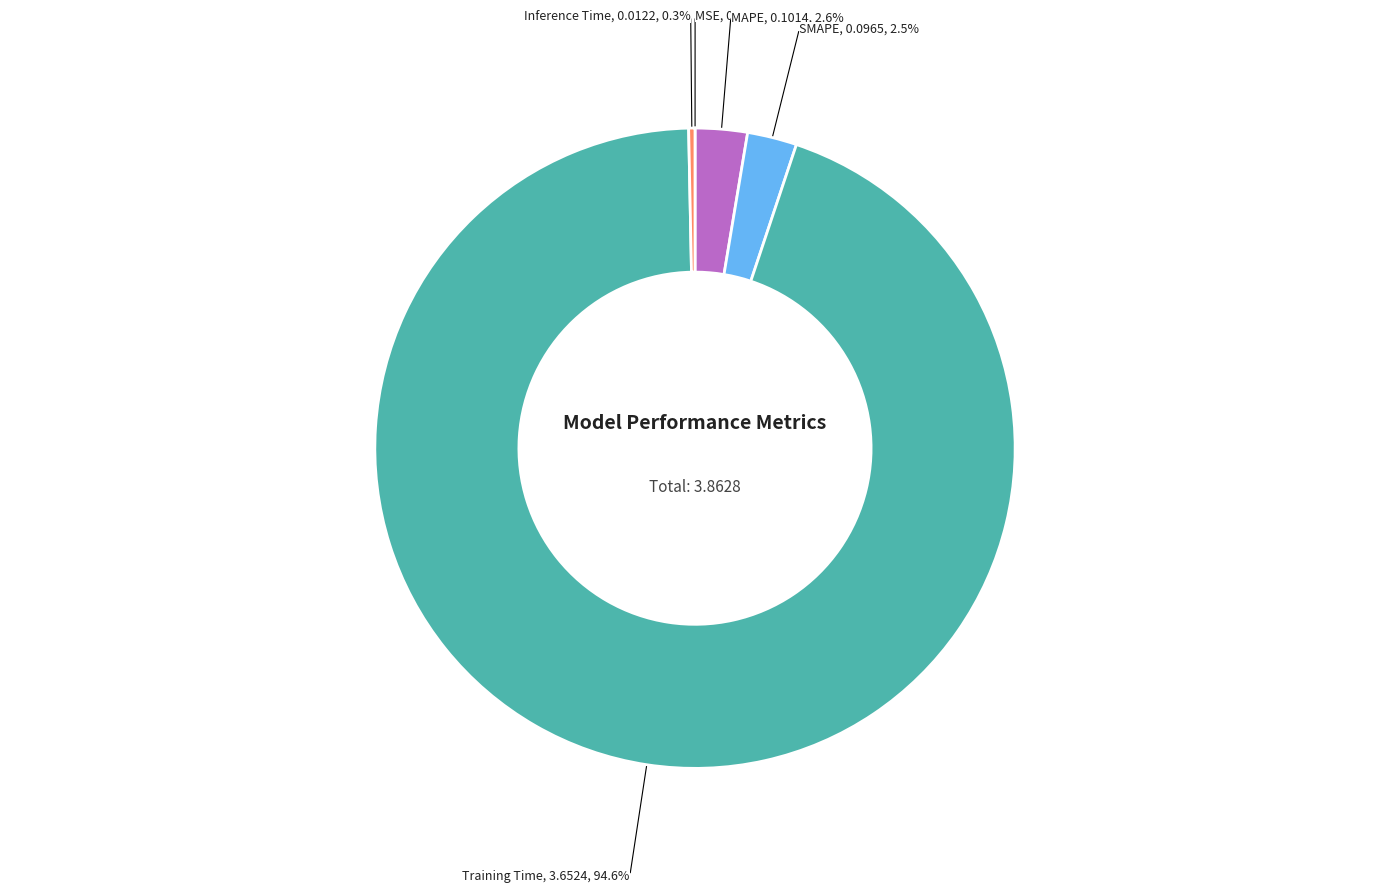

What is the largest slice in the pie chart?

Training Time